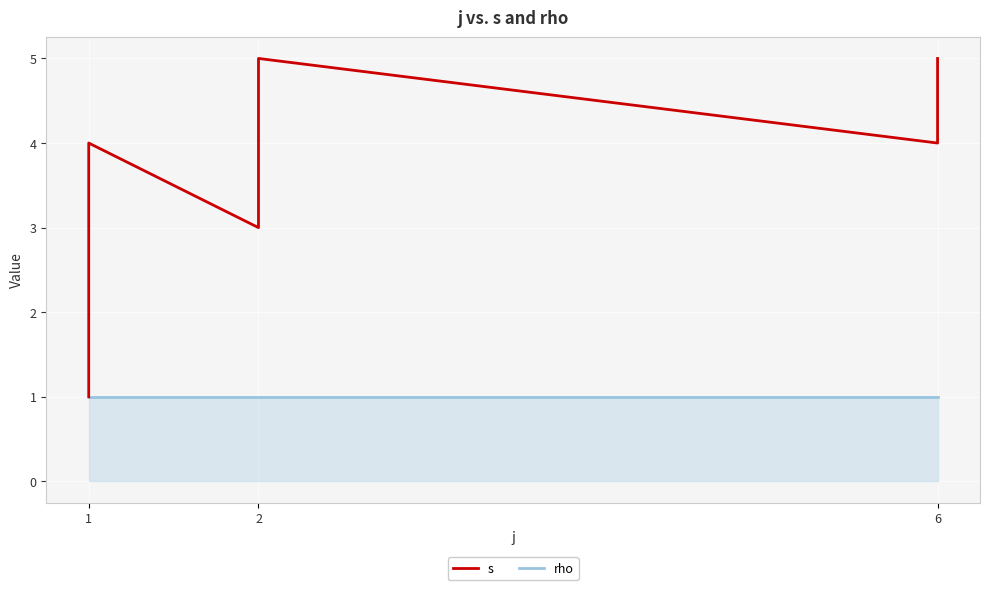

What is the highest value of the s series?

5